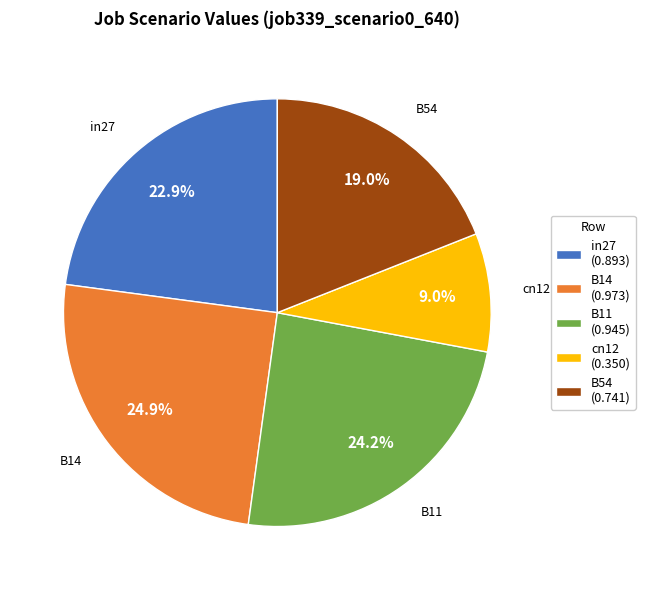

To the nearest percent, what portion does in27 represent?

23%